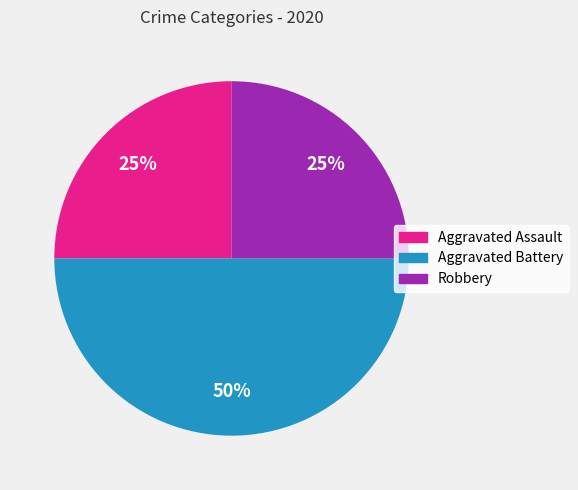

What is the ratio of the value at Aggravated Assault to the value at Robbery?

1.0